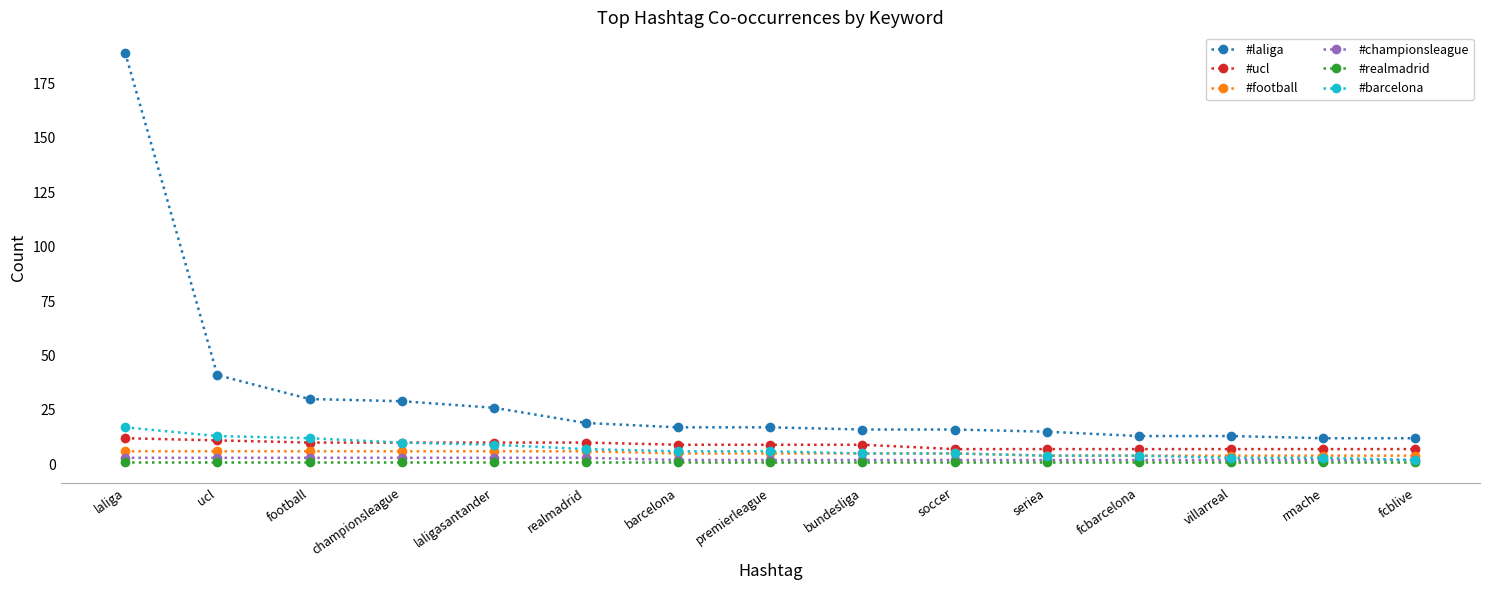

What is the label of the 11th point from the right?

laligasantander